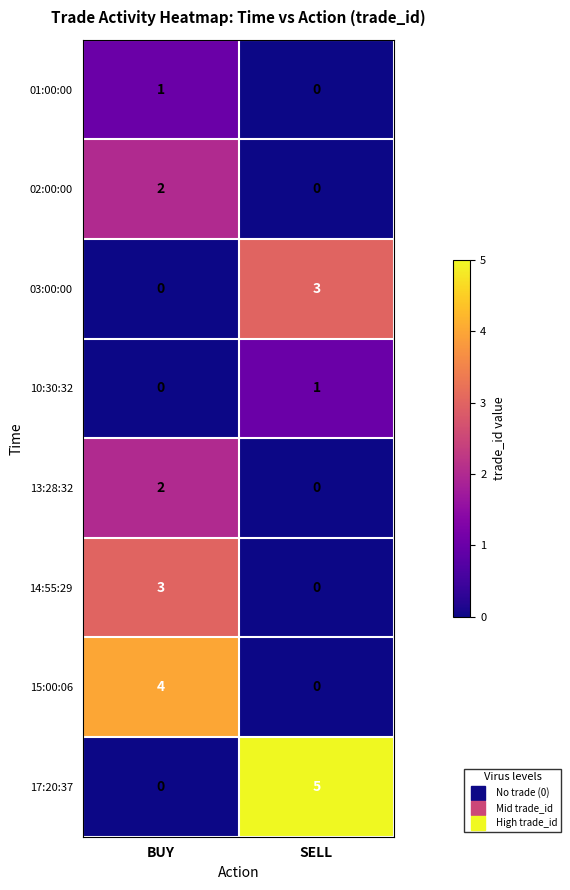

At which label does 15:00:06 reach its peak?

BUY